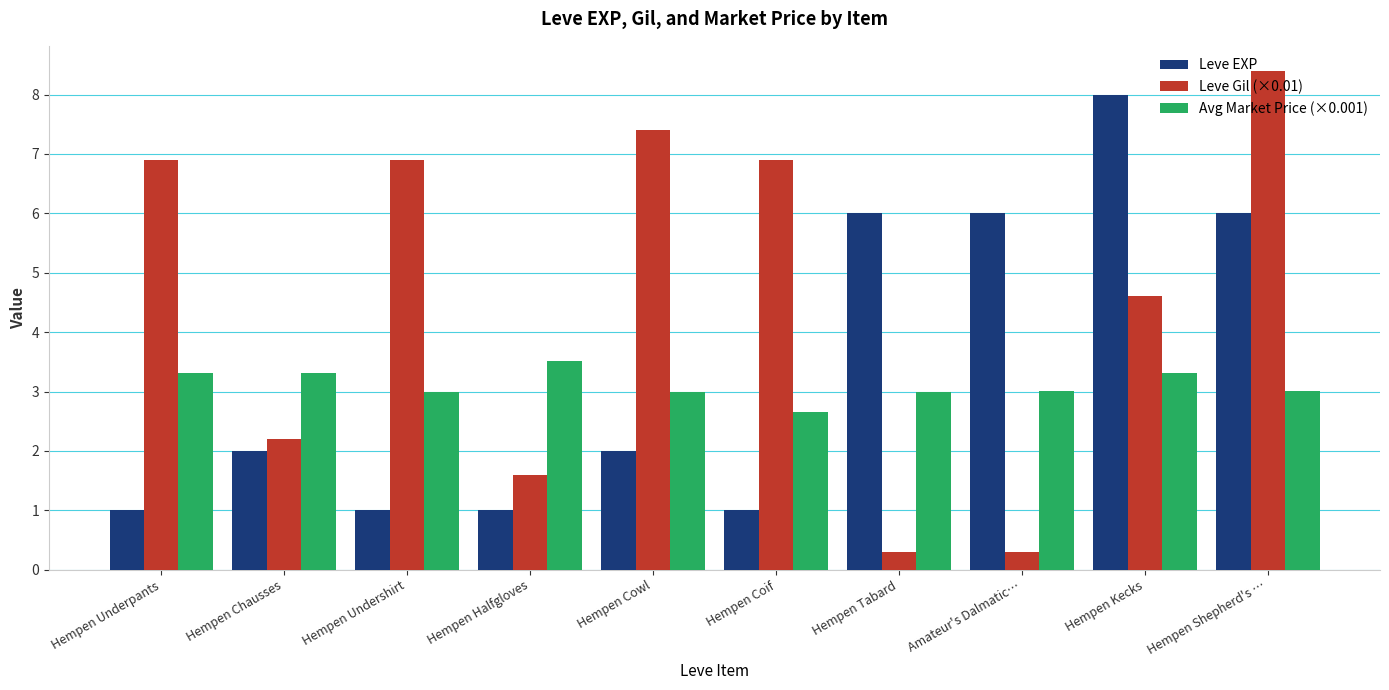

At how many categories does at least one series exceed 4?

8